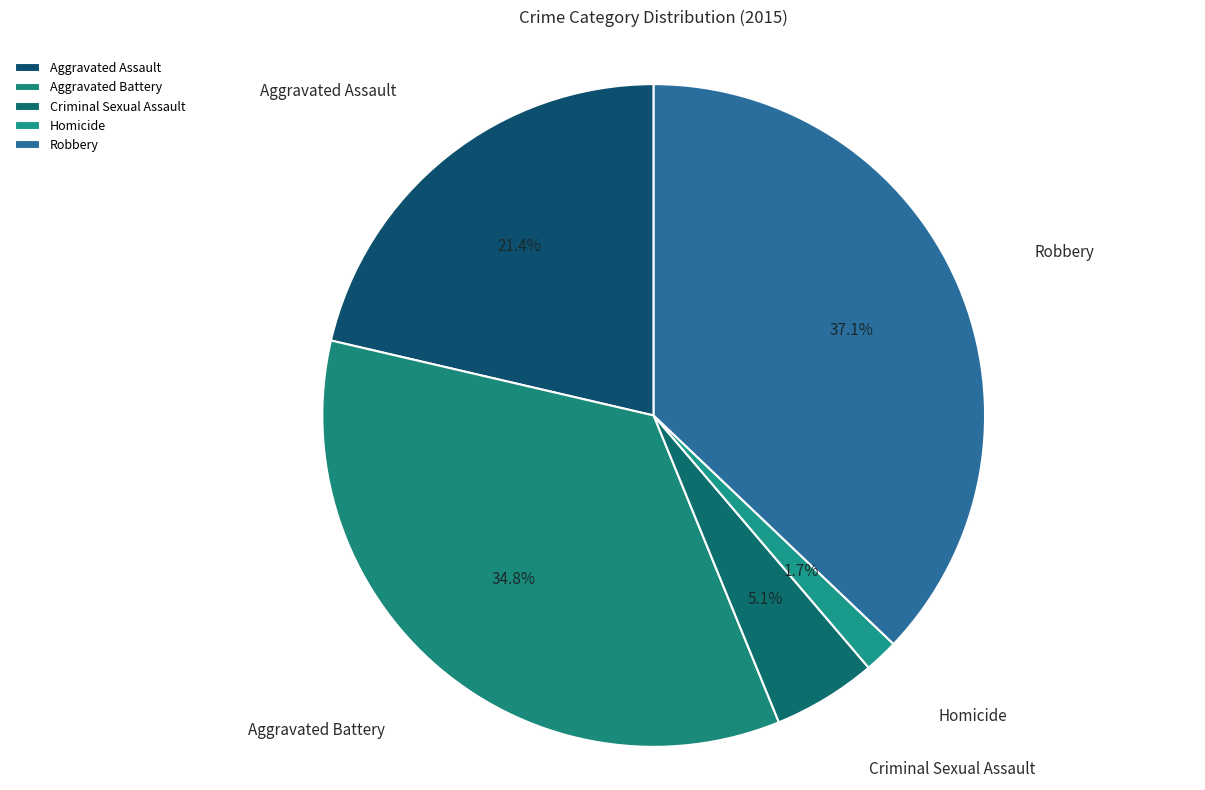

To the nearest percent, what portion does Homicide represent?

2%